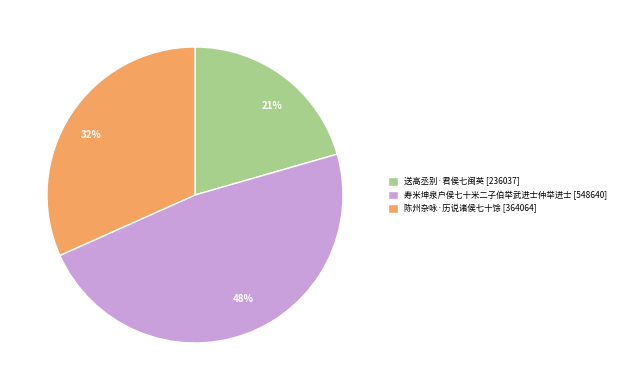

To the nearest percent, what percentage of the pie is 寿米坤泉户侯七十米二子伯举武进士仲举进士?

48%